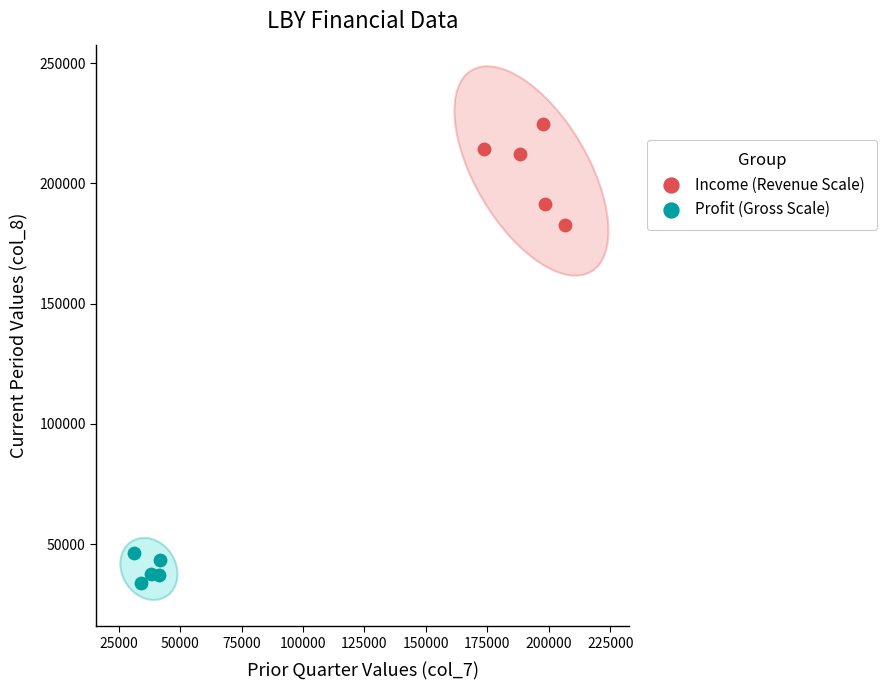

Which series contains the lowest Y value?

Profit (Gross Scale)